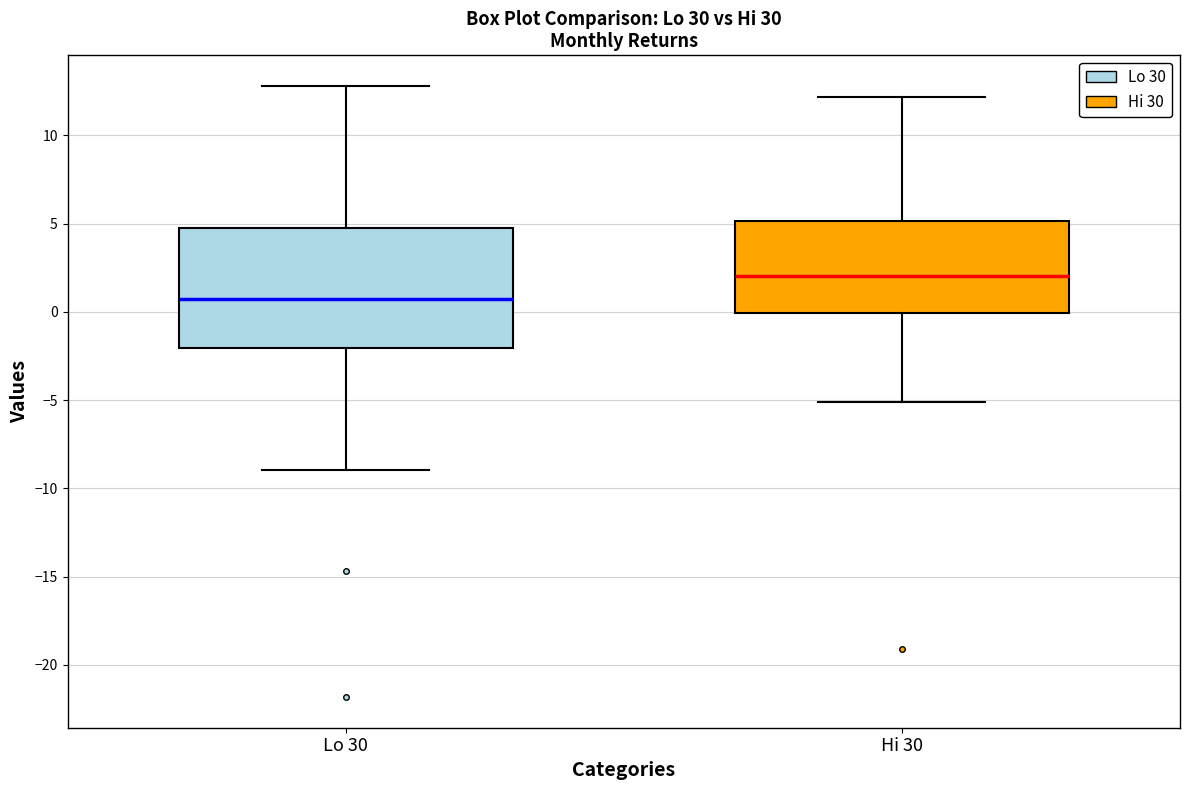

Reading left to right, transcribe this box plot: for each box, give where its median line is, the range the box spans, and where its two whiskers end, as read against the y-axis. The values are not printed on the chart, so give them approximately, as read against the axis.

Lo 30: median 0.5, box -2.0 to 5.0, whiskers -9.0 to 13.0
Hi 30: median 2.0, box 0.0 to 5.0, whiskers -5.0 to 12.0